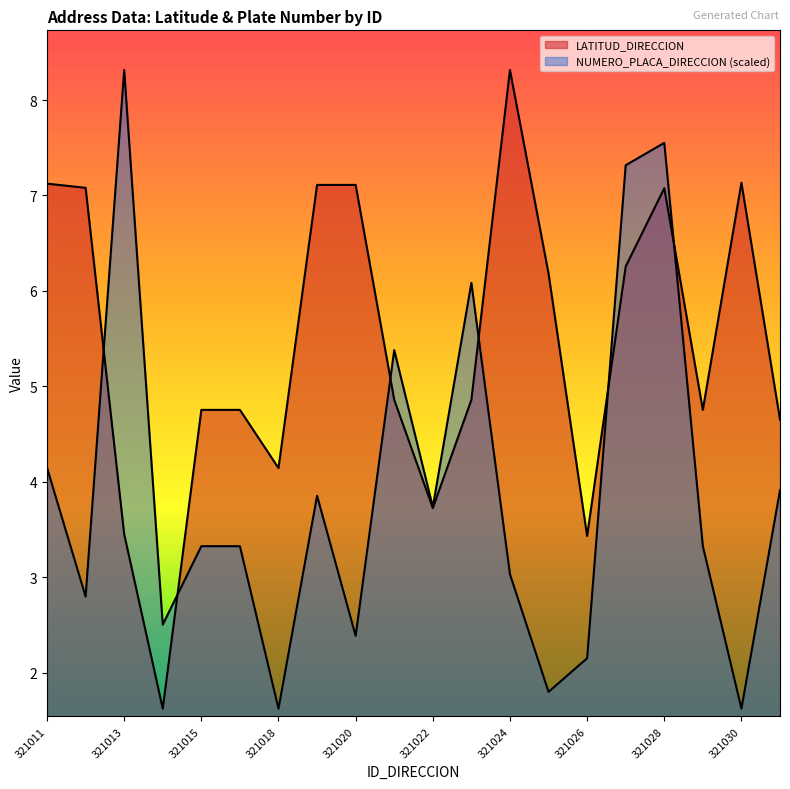

What is the difference between the LATITUD_DIRECCION values at 321023 and 321025?

1.3